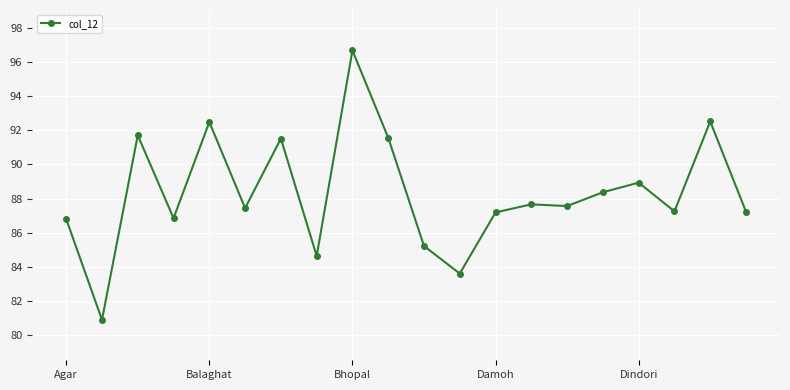

True or false: the data has more than 2 interior local peaks.

True